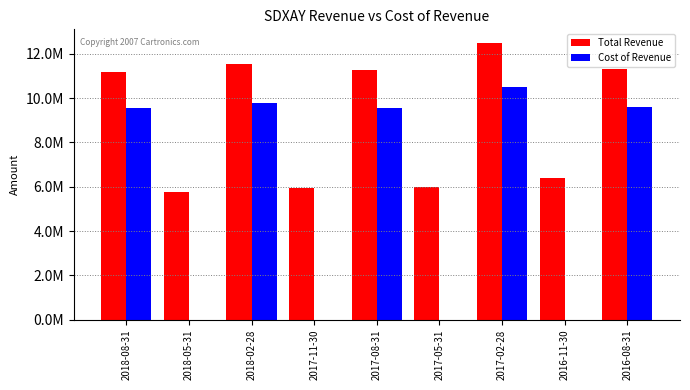

Rank the categories by Total Revenue value from highest to lowest.

2017-02-28, 2018-02-28, 2016-08-31, 2017-08-31, 2018-08-31, 2016-11-30, 2017-05-31, 2017-11-30, 2018-05-31